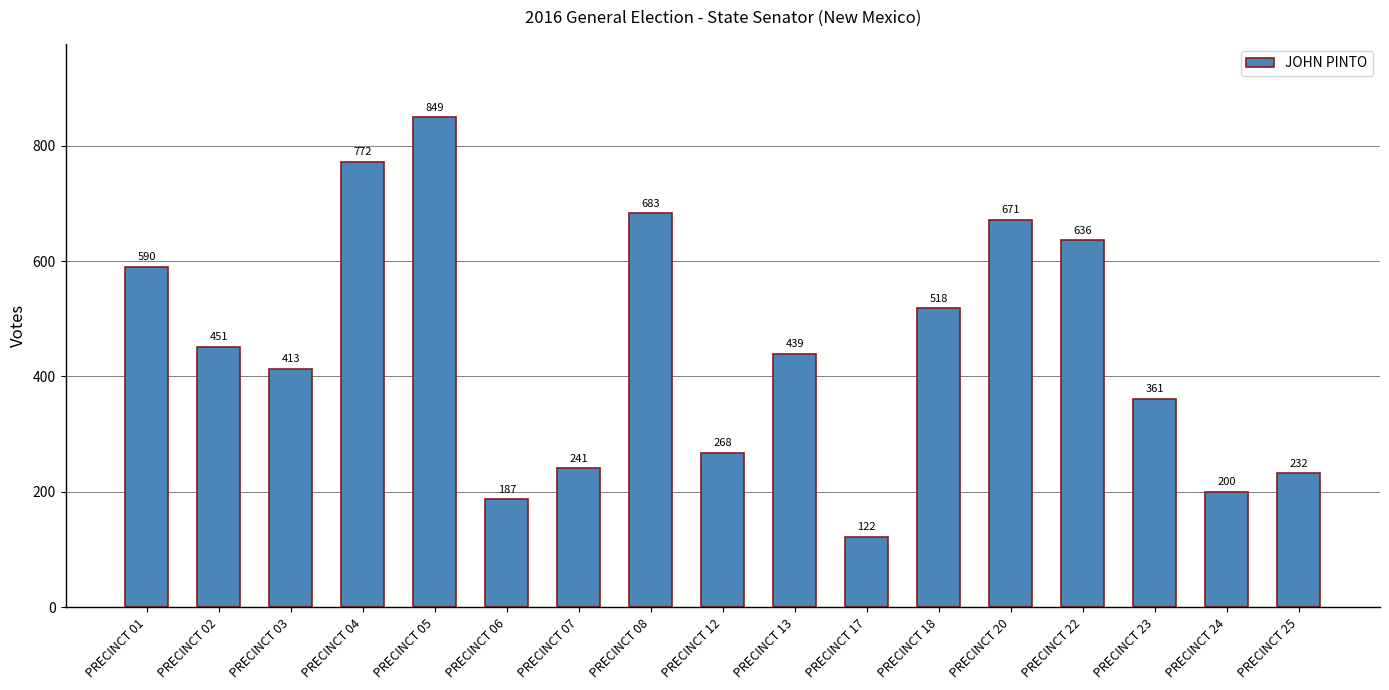

At which label does the data first exceed 439?

PRECINCT 01